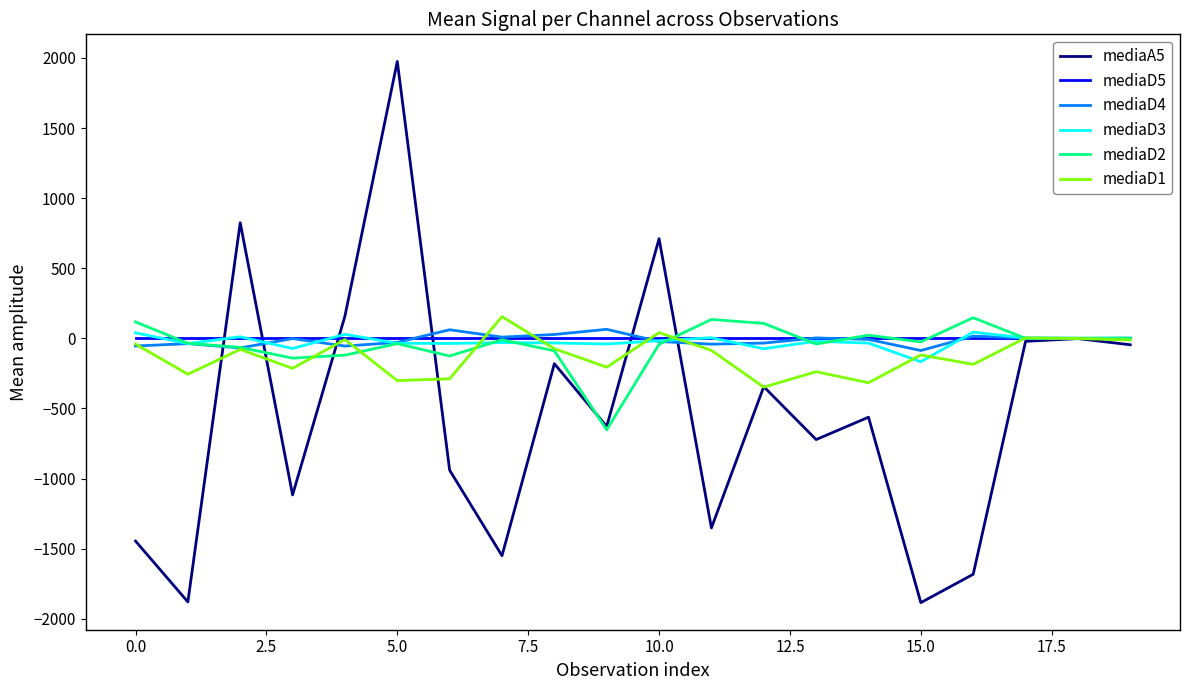

Which series has the largest range (max minus min)?

mediaA5